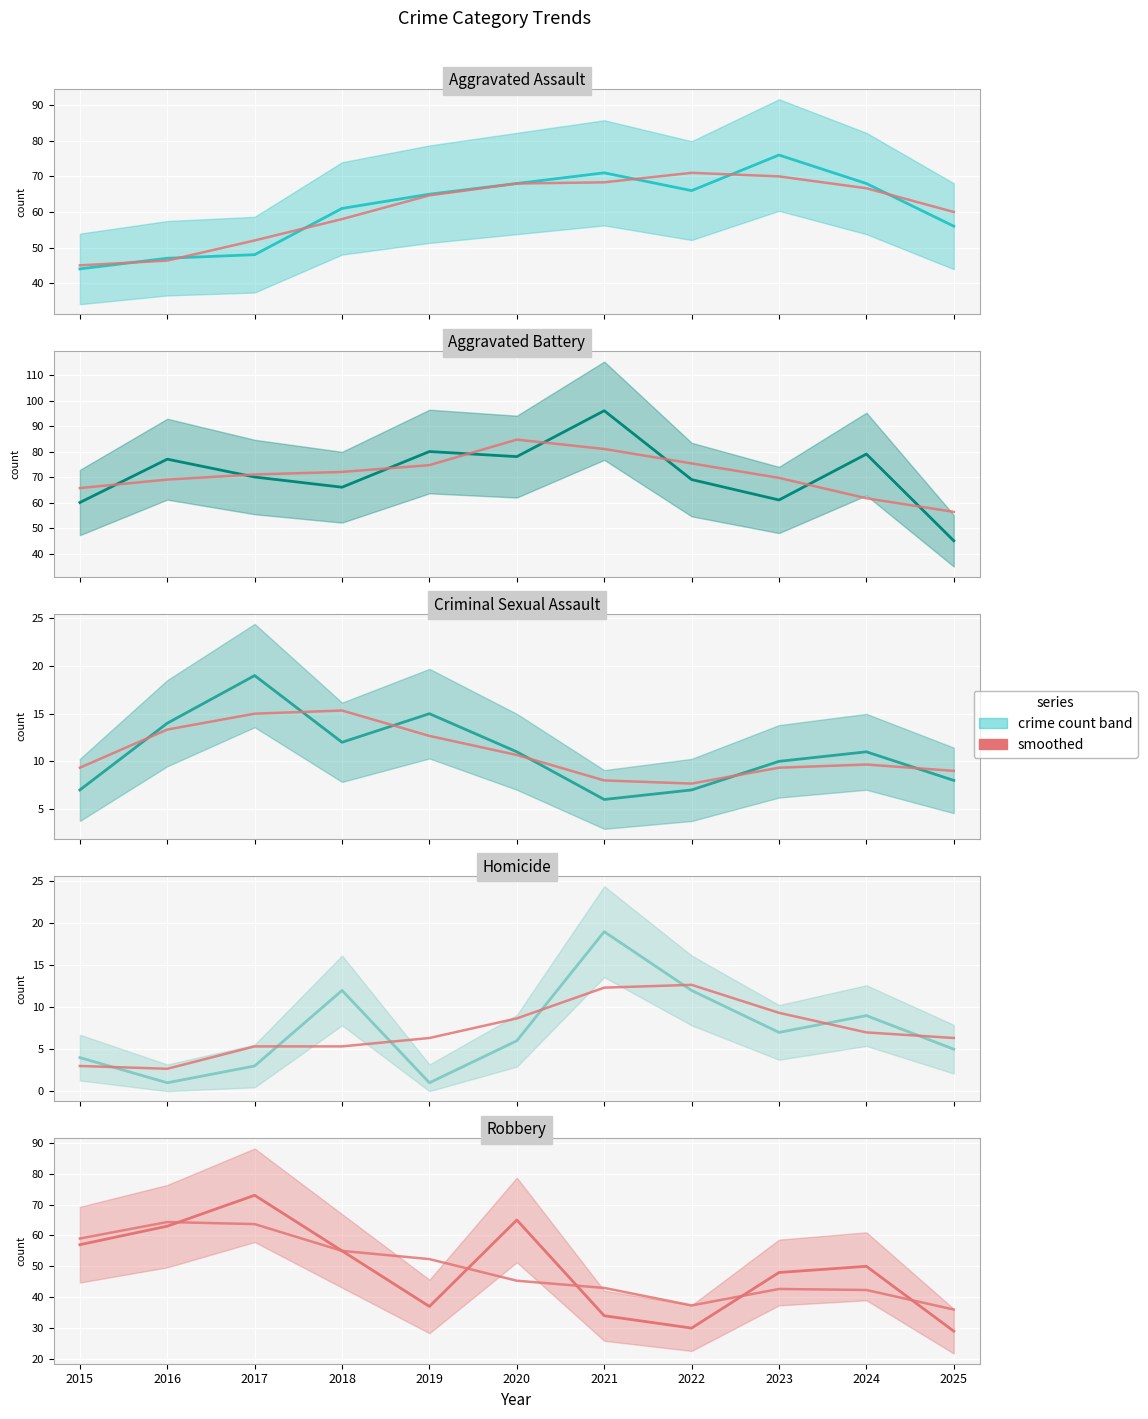

The value of Robbery (median) at 2019 is 37.0. True or false?

True